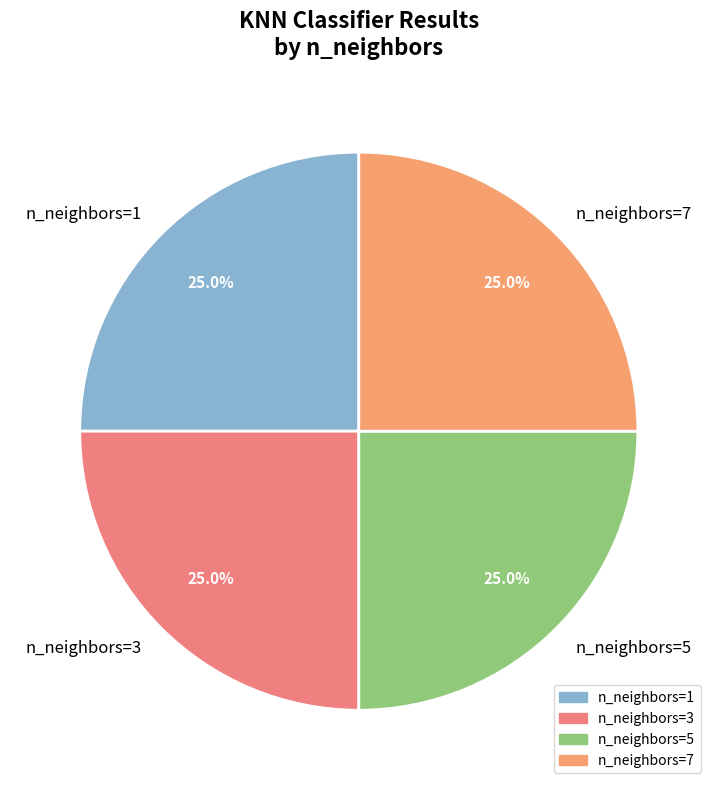

How many slices are in this pie chart?

4